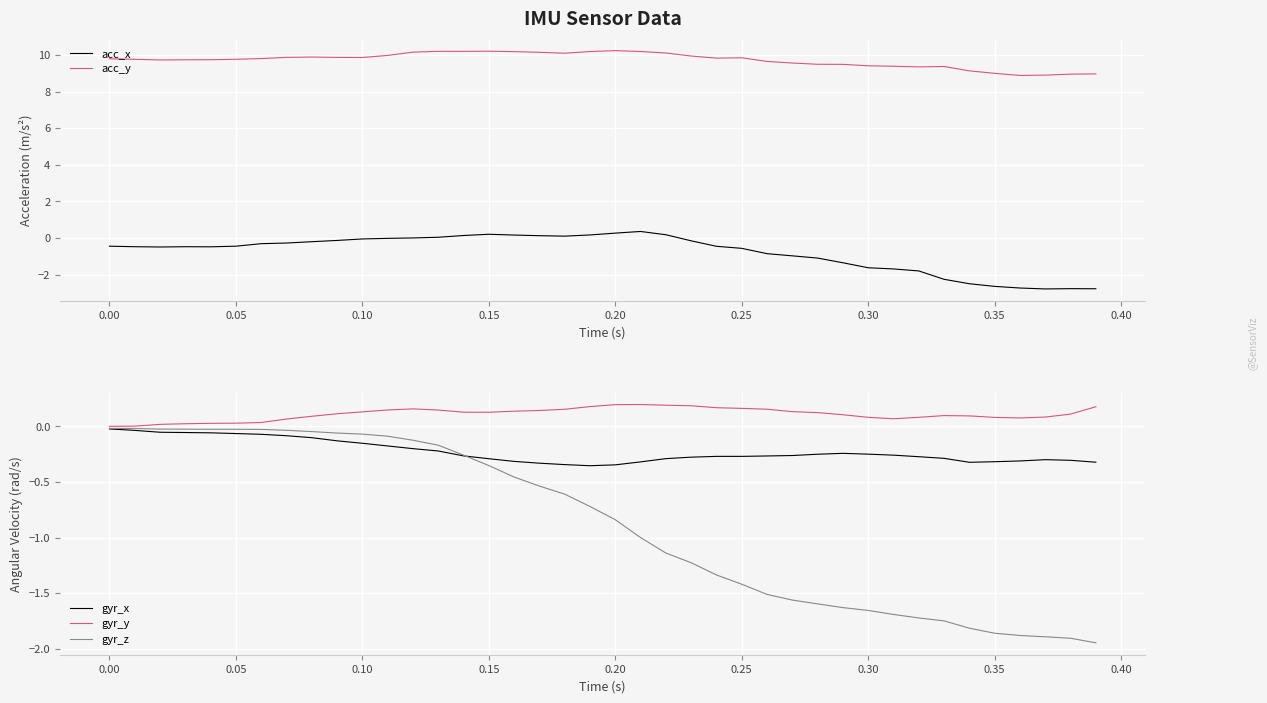

What is the highest value of the acc_y series?

10.2